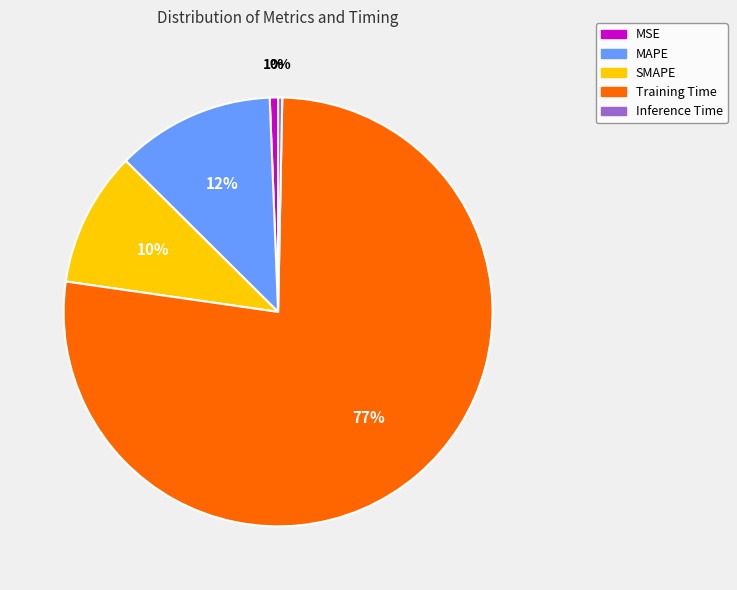

To the nearest percent, what is the average slice percentage?

20%